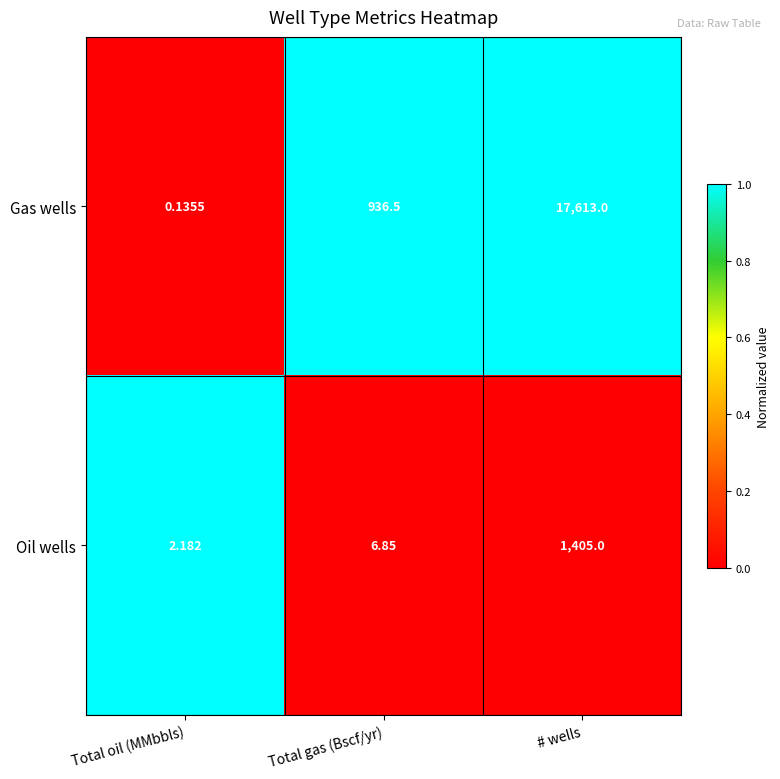

Rank the series by their average value, from highest to lowest.

Gas wells, Oil wells